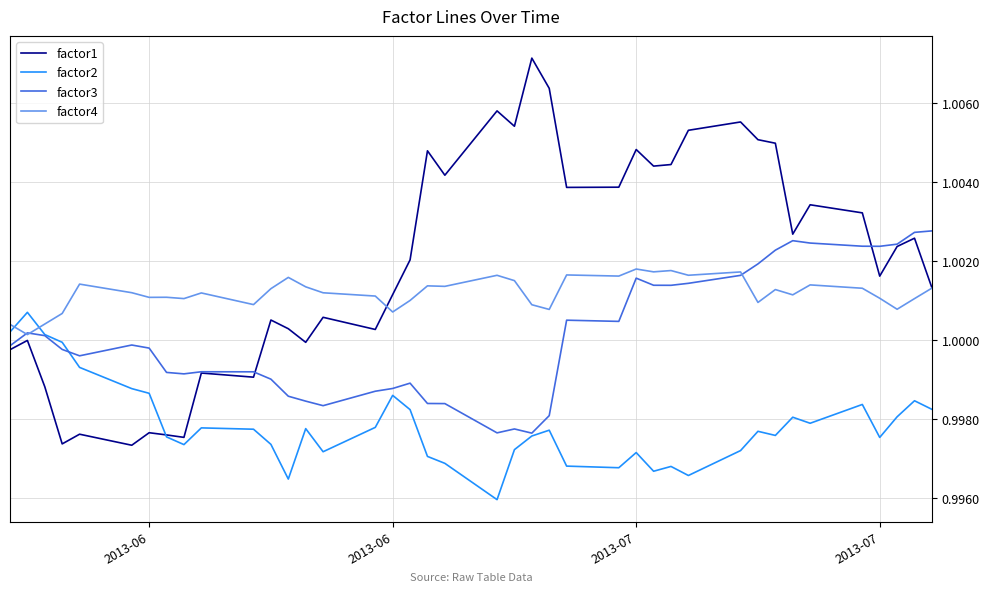

How many lines are shown in the chart?

4